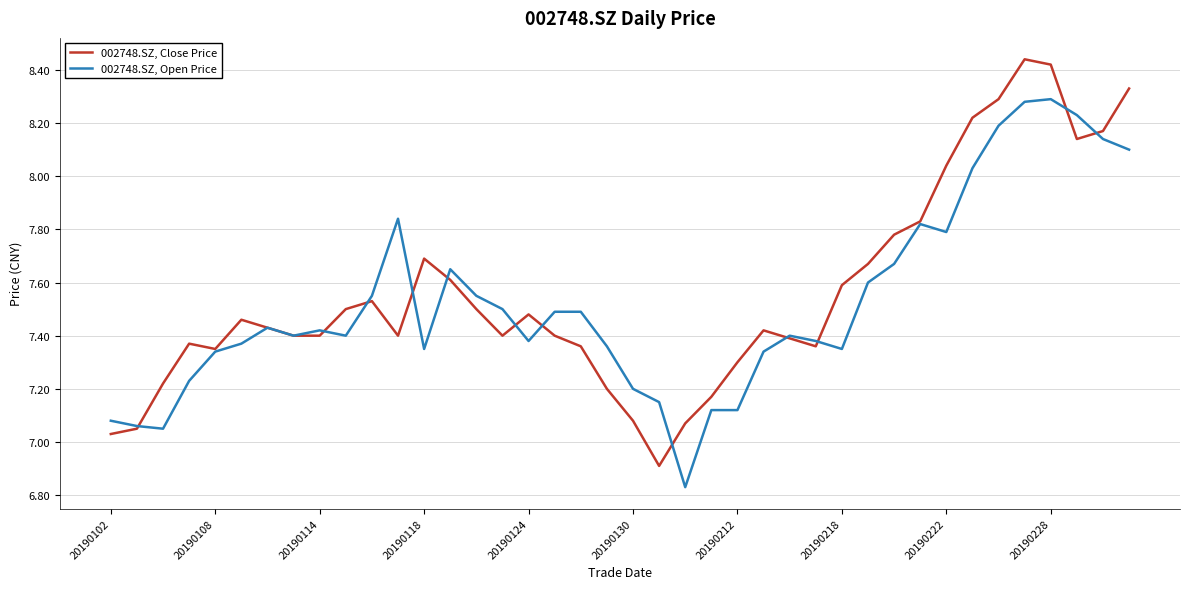

In 002748.SZ, Close Price, how many points are higher than both neighbors (excluding endpoints)?

7